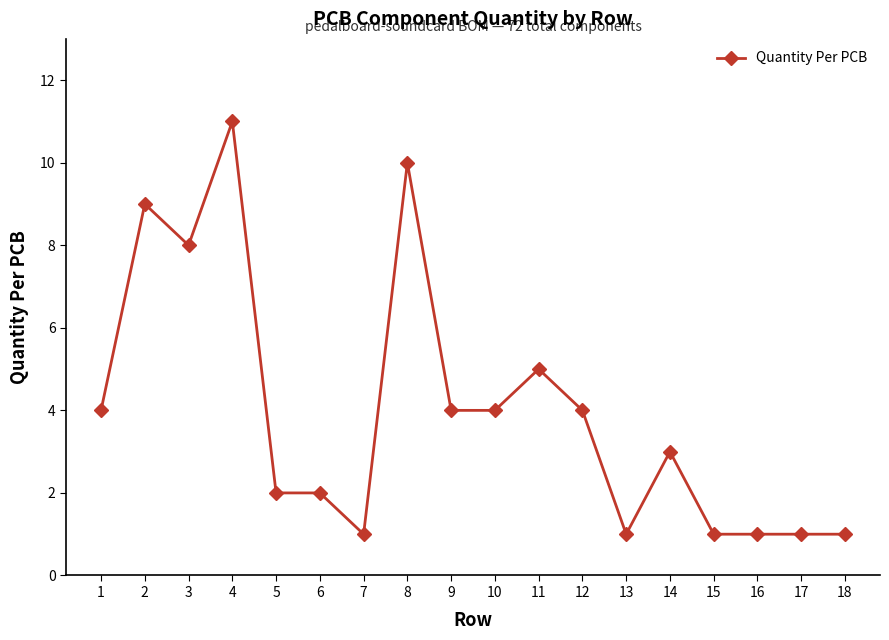

The chart shows a value of 4 at 4. True or false?

False